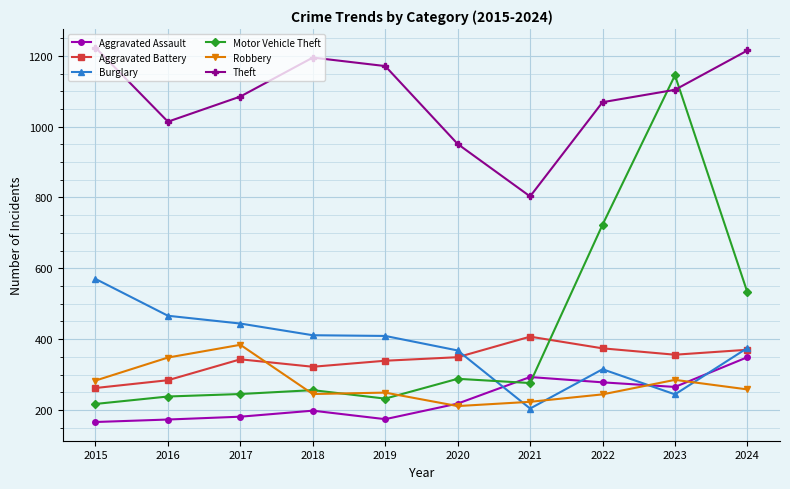

What is the value of the Aggravated Battery point at the 2nd from the left?

284